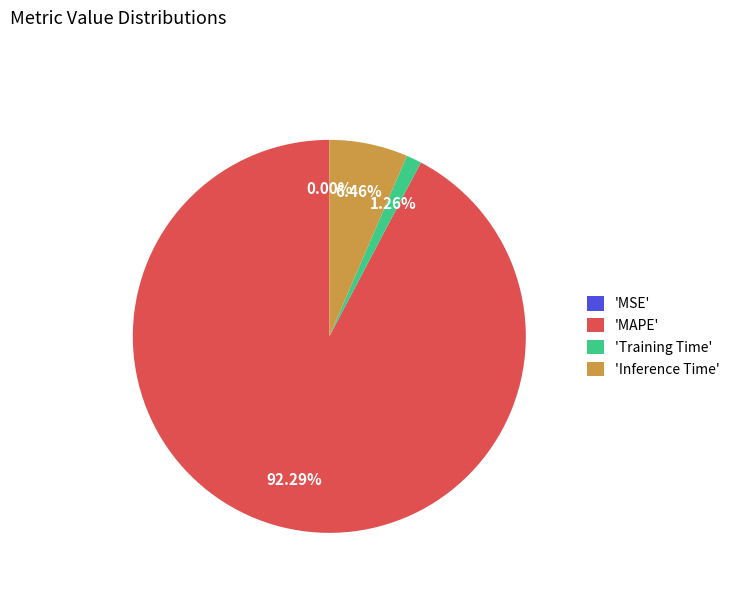

What is the majority slice?

'MAPE'